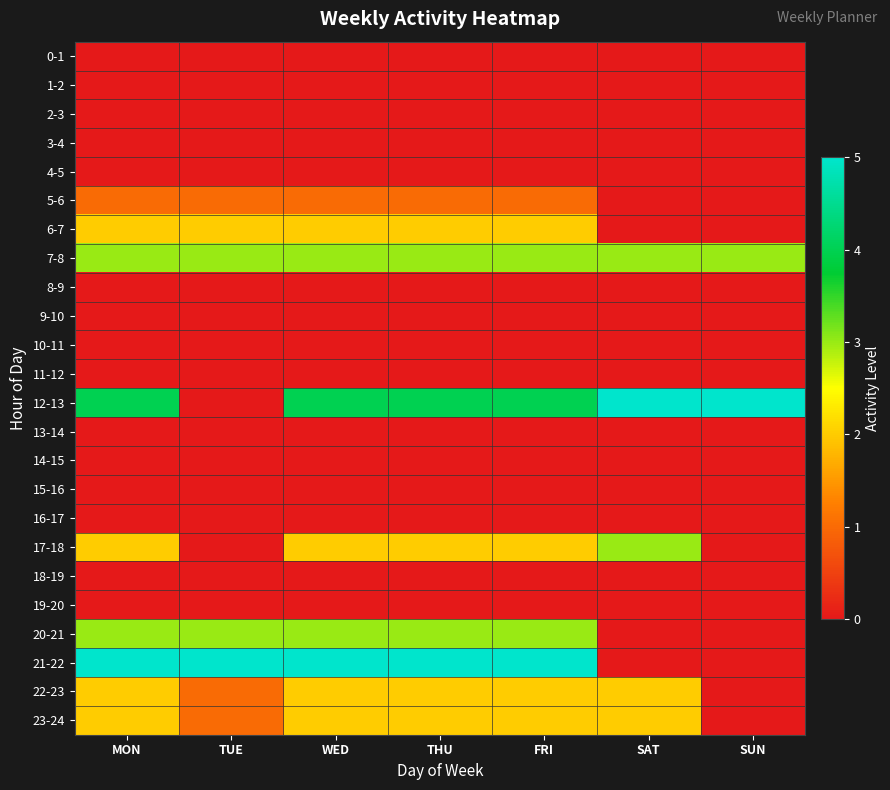

Rank the series by their maximum value, from lowest to highest.

0-1, 1-2, 2-3, 3-4, 4-5, 8-9, 9-10, 10-11, 11-12, 13-14, 14-15, 15-16, 16-17, 18-19, 19-20, 5-6, 6-7, 22-23, 23-24, 7-8, 17-18, 20-21, 12-13, 21-22